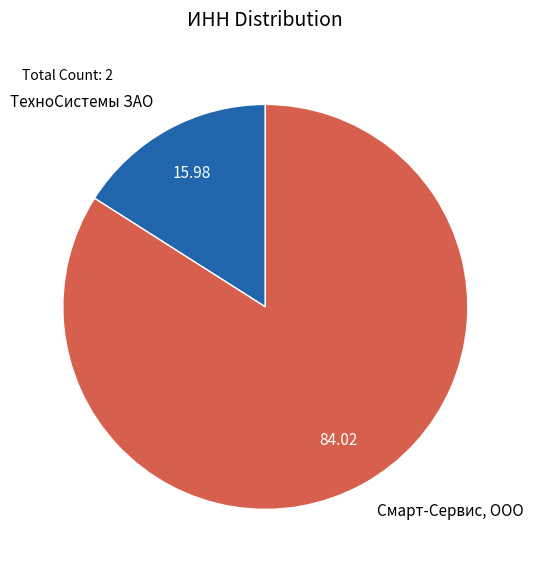

Approximately how many times larger is the value at Смарт-Сервис, ООО compared to ТехноСистемы ЗАО?

5.3